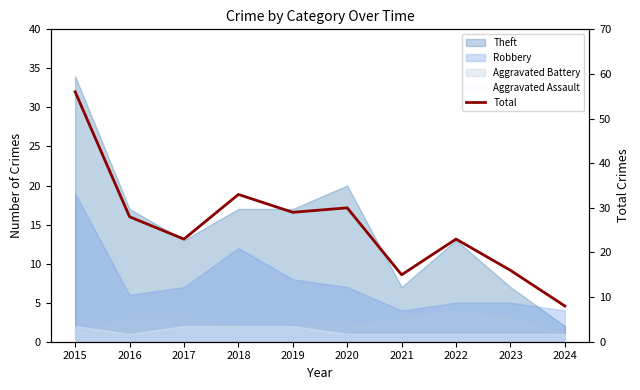

Between 2019 and 2024, which is larger?

2019